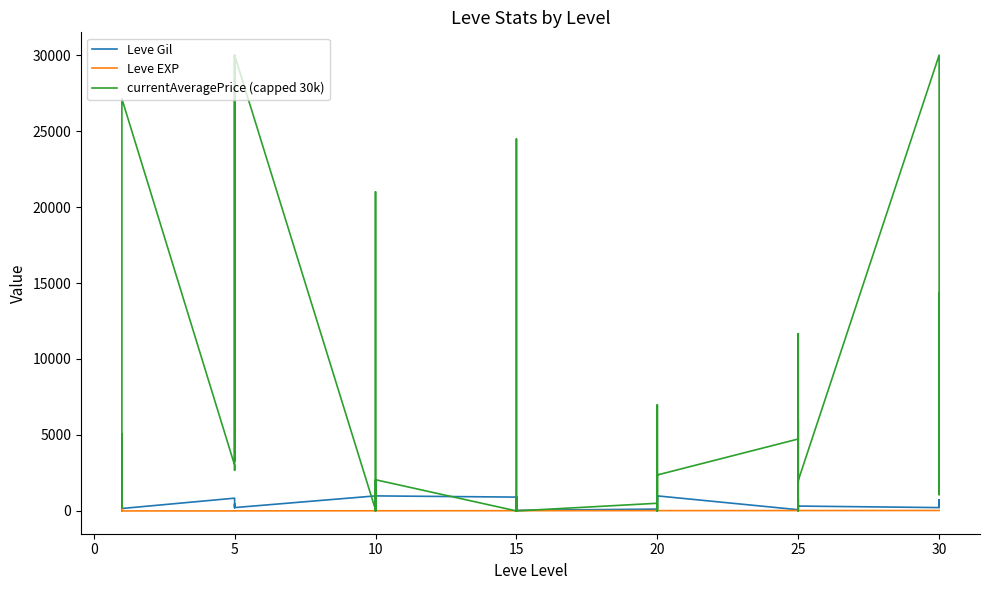

Reading right to left, transcribe all the data shown in this chart.

Leve Gil: 240	530	730	220	320	10	390	830	150	80	990	960	600	990	960	120	40	910	910	40	910	910	990	990	880	90	880	990	220	460	220	220	220	840	160	690	112	160	160	113
Leve EXP: 30	30	30	30	25	25	25	25	25	25	20	20	20	20	20	20	15	15	15	15	15	15	10	10	10	10	10	10	5	5	5	5	5	1	1	1	630	1	1	630
currentAveragePrice (capped 30k): 14319	8000	1070	30000	2000	1837	6024	0	11666	4734	2367	2452	0	6985	0	505	0	24479	0	0	953	0	2053	0	21001	0	0	72	30000	3267	30000	4625	2680	3011	27125	2226	207	5071	2494	3443